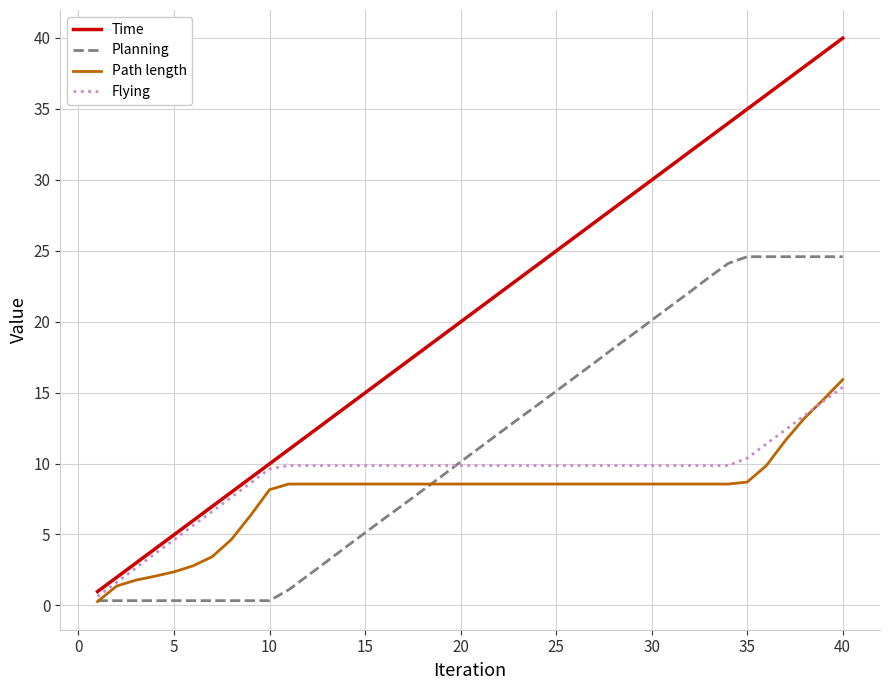

Which series has the largest total across all categories?

Time